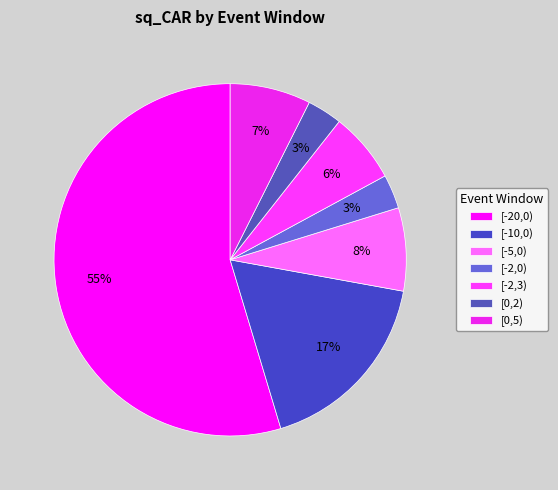

How many segments does this pie chart have?

7